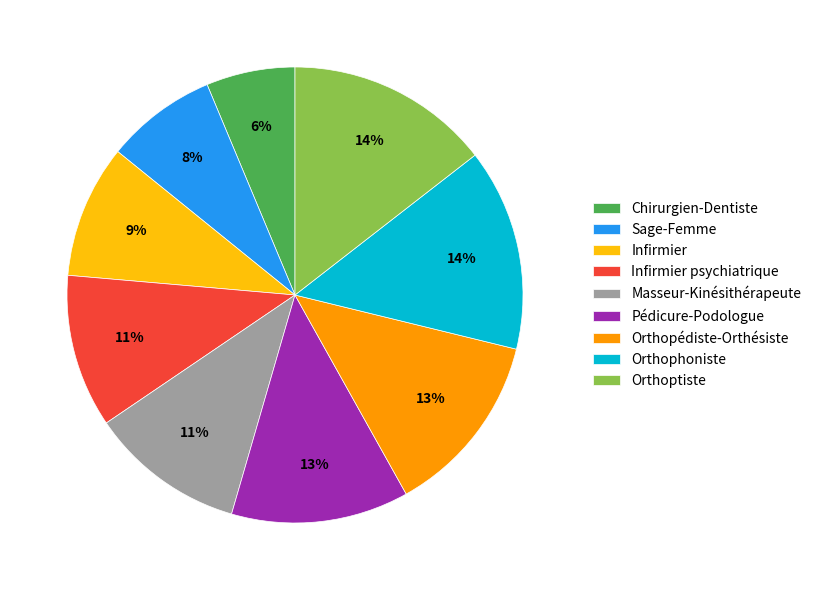

Count the number of slices in the pie.

9